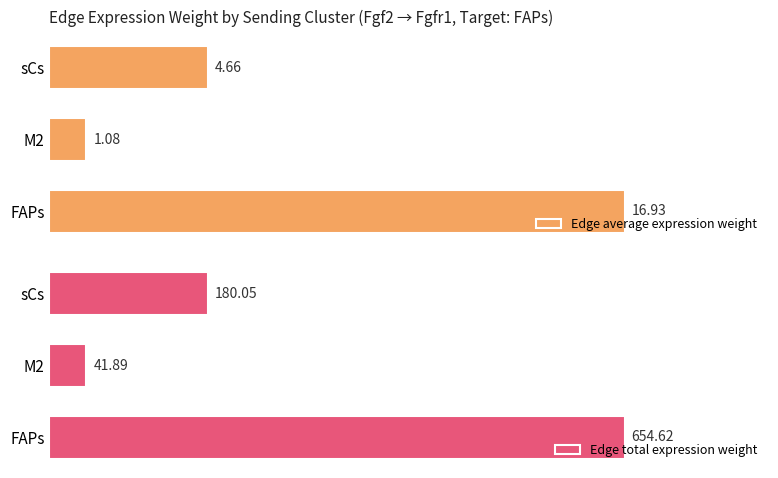

Which series has the widest spread of values?

Edge total expression weight